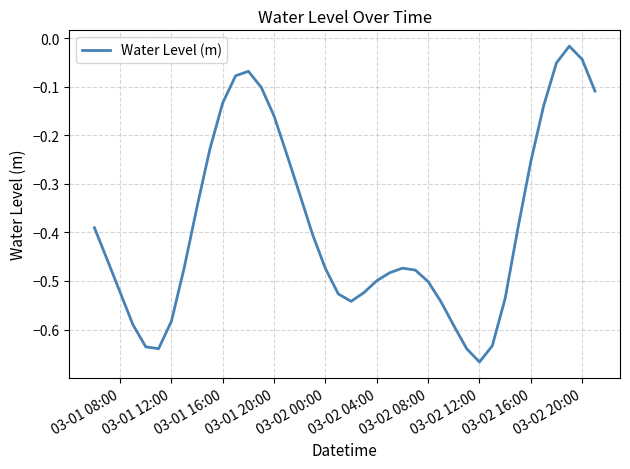

What is the difference between the maximum and minimum values?

0.7